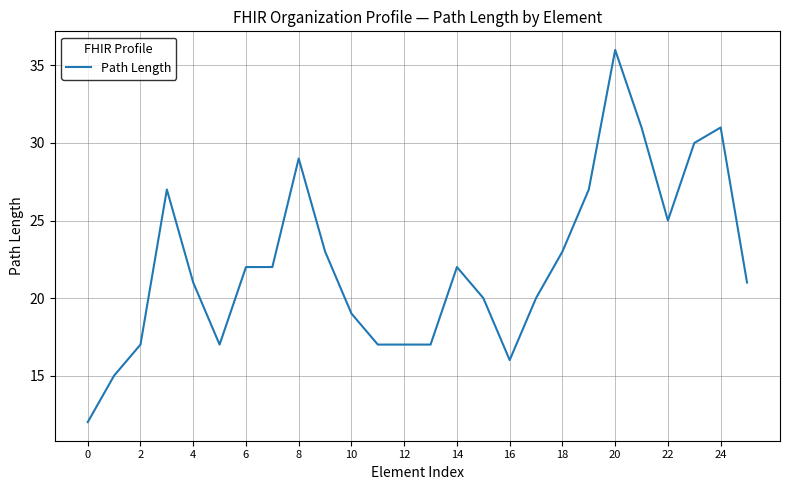

What is the difference between the second highest and second lowest values?

16